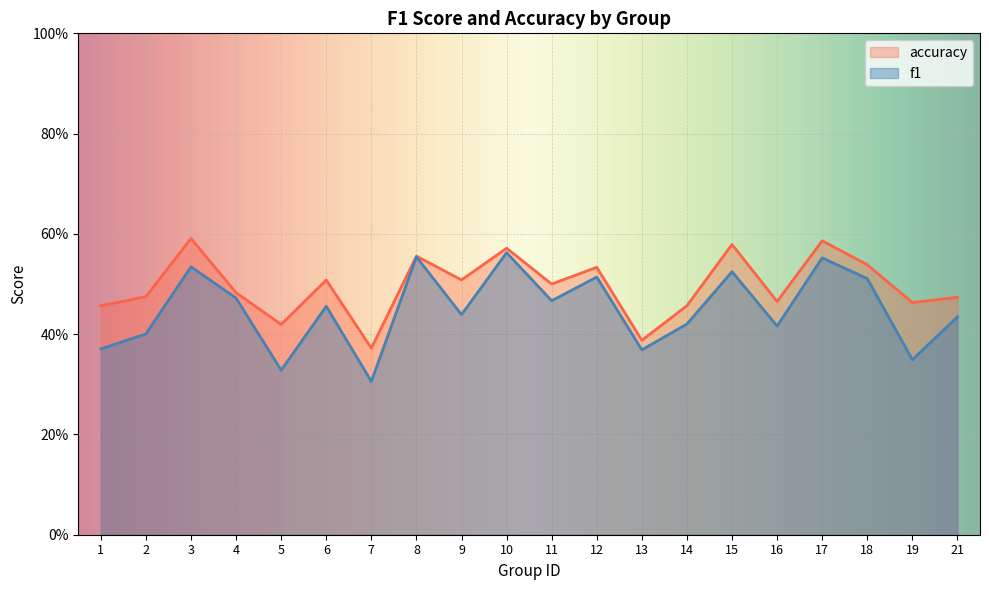

How many lines are shown in the chart?

2